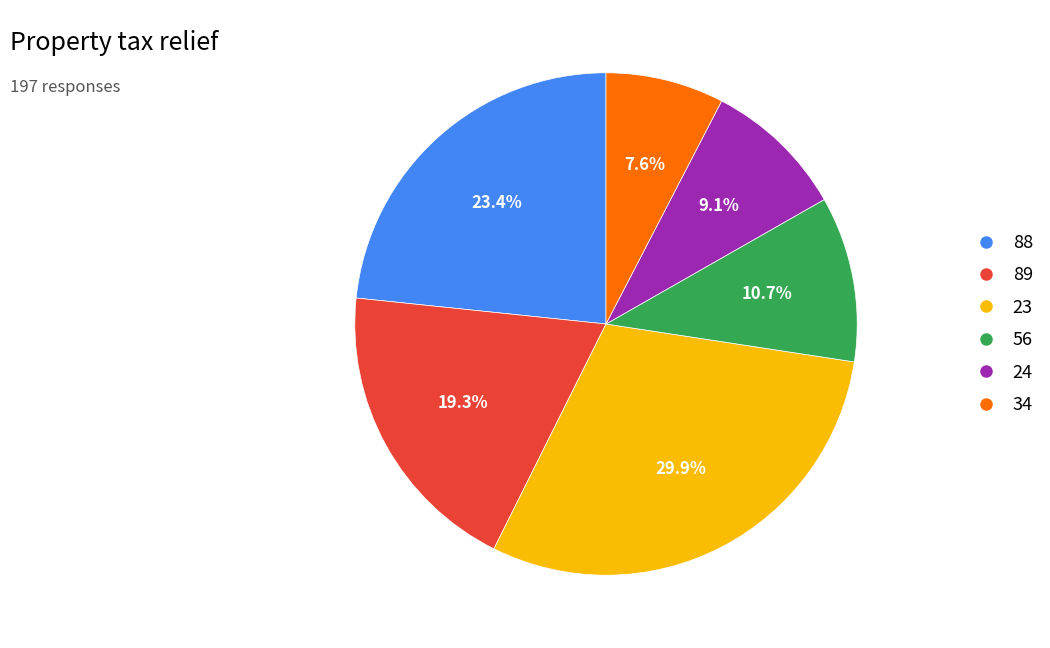

How many segments does this pie chart have?

6